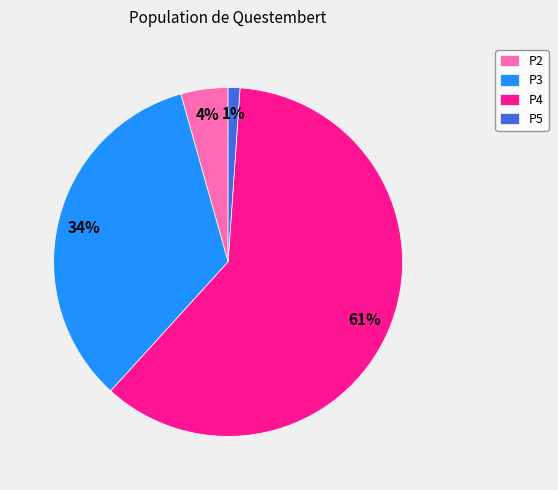

Which category has the biggest portion of the pie?

P4